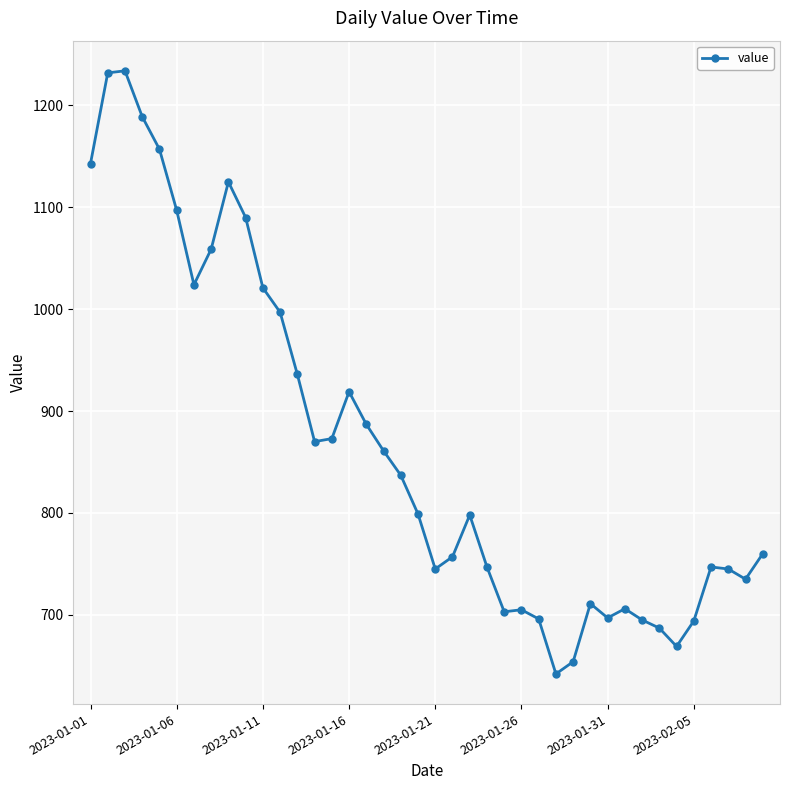

What is the value of the 14th point from the left?

870